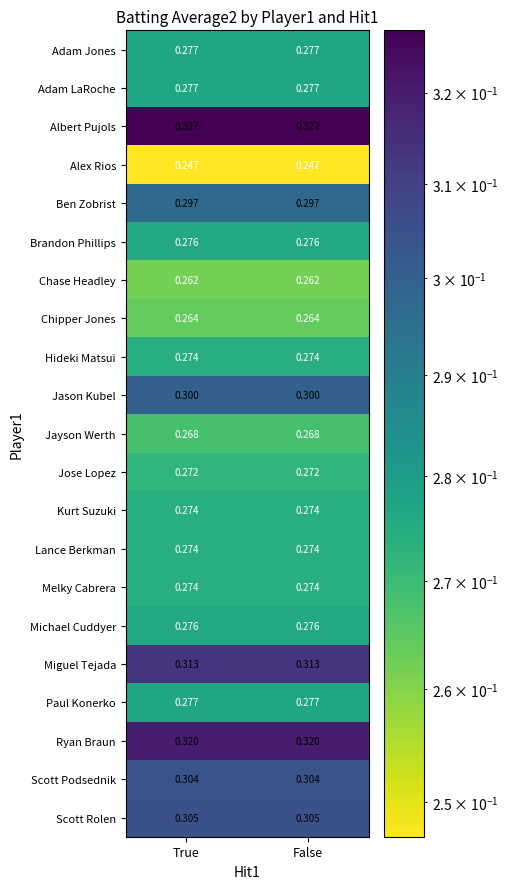

Is the value of Albert Pujols at False greater than the value of Chipper Jones at False?

Yes